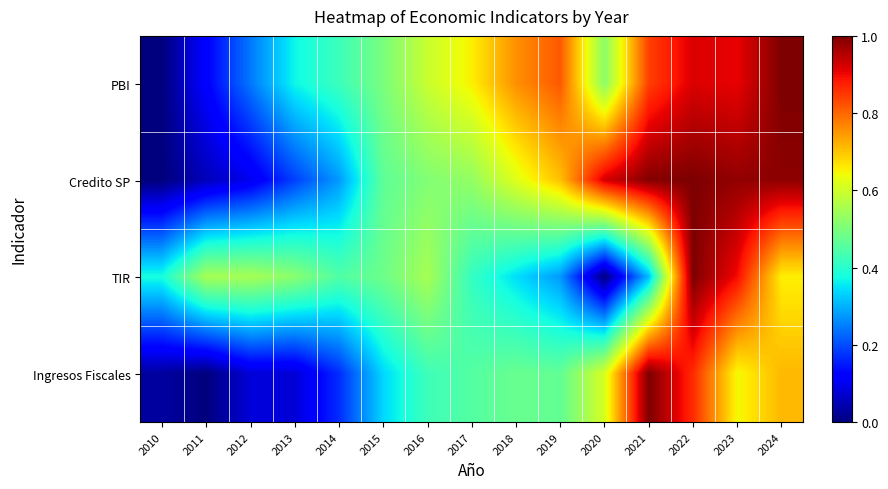

Reading right to left, extract all data points from this chart.

PBI: 2024=1.0	2023=0.9	2022=0.9	2021=0.8	2020=0.5	2019=0.8	2018=0.8	2017=0.7	2016=0.6	2015=0.5	2014=0.4	2013=0.4	2012=0.2	2011=0.1	2010=0.0
Credito SP: 2024=1.0	2023=1.0	2022=1.0	2021=1.0	2020=0.9	2019=0.7	2018=0.6	2017=0.5	2016=0.5	2015=0.5	2014=0.3	2013=0.2	2012=0.1	2011=0.1	2010=0.0
TIR: 2024=0.7	2023=0.9	2022=1.0	2021=0.3	2020=0.0	2019=0.3	2018=0.3	2017=0.4	2016=0.6	2015=0.5	2014=0.4	2013=0.5	2012=0.6	2011=0.6	2010=0.4
Ingresos Fiscales: 2024=0.7	2023=0.6	2022=0.9	2021=1.0	2020=0.6	2019=0.5	2018=0.5	2017=0.5	2016=0.4	2015=0.3	2014=0.2	2013=0.1	2012=0.1	2011=0.0	2010=0.0